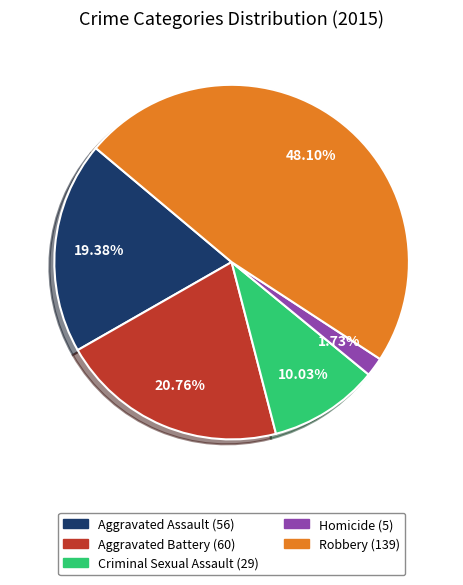

Combined, do Aggravated Battery and Robbery account for over 50%?

Yes